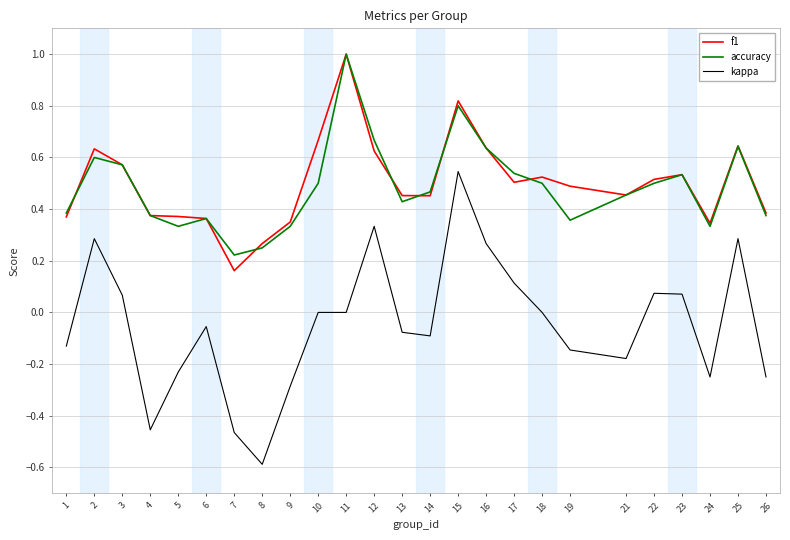

At which category is the sum across all series the highest?

15